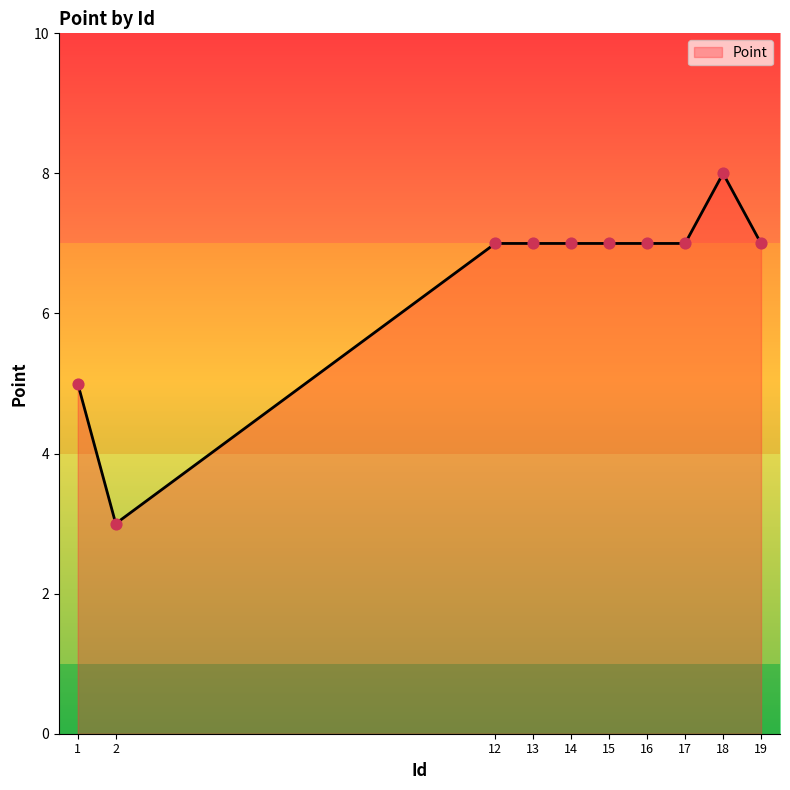

What is the ratio of the value at 15 to the value at 14?

1.0